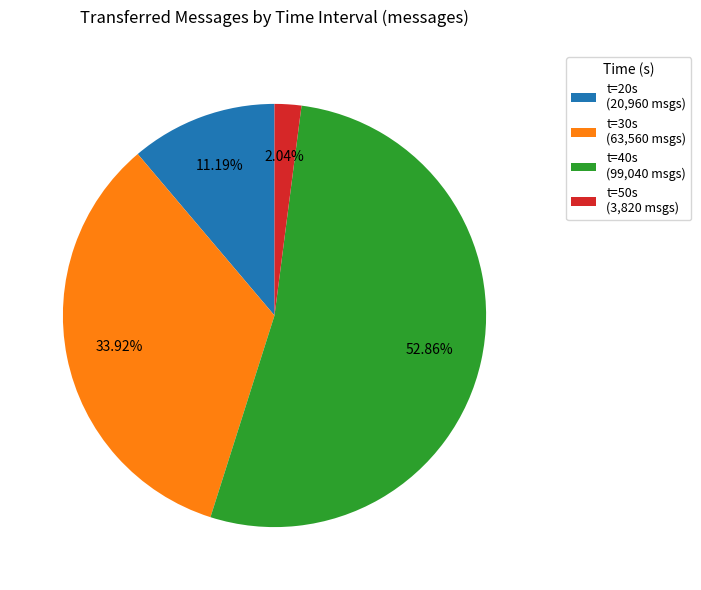

Count the number of slices in the pie.

4